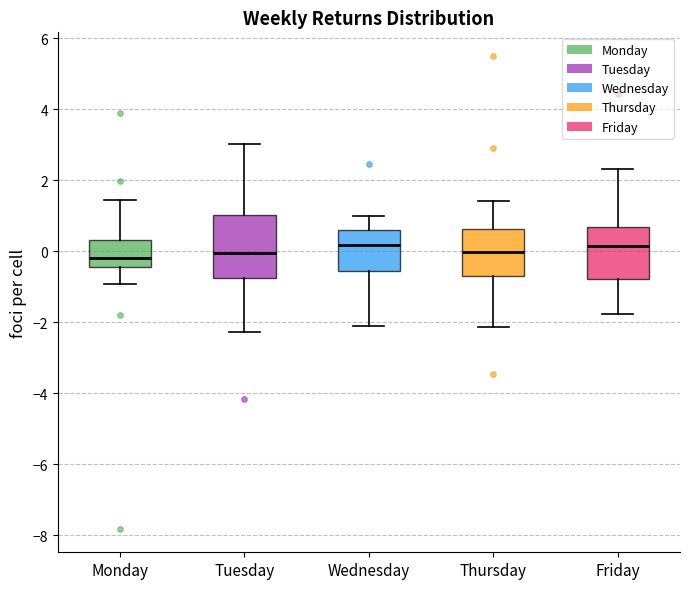

Comparing the boxes themselves (not the whiskers), which one is the tallest?

Tuesday